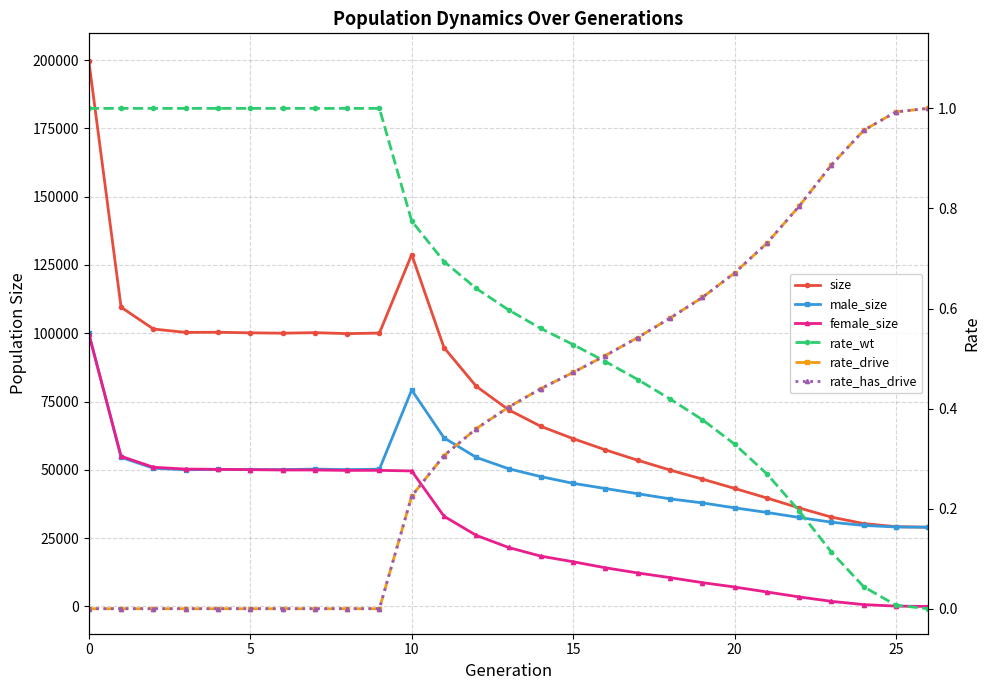

Which category has the highest value in the rate_drive series?

26